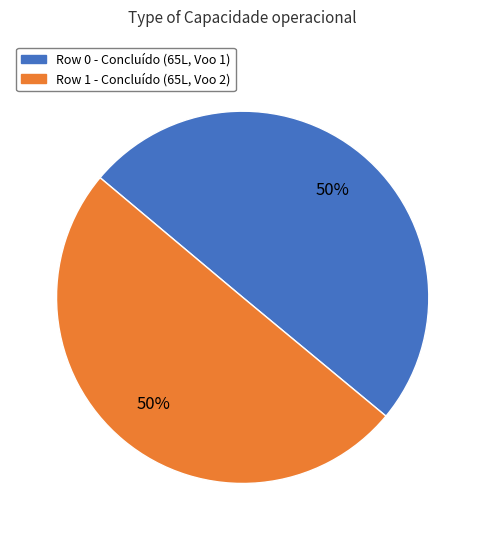

How many segments does this pie chart have?

2